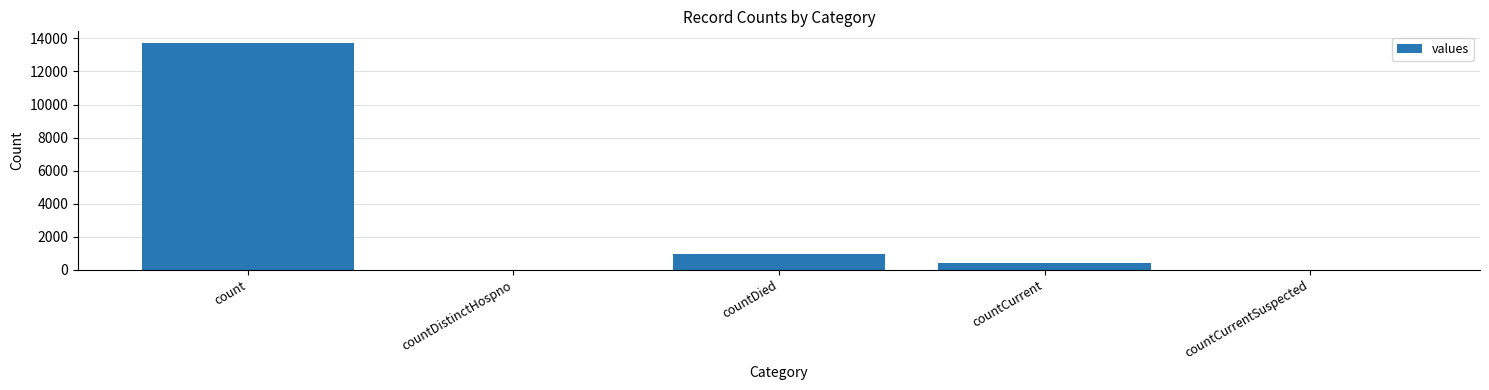

Is it true that the value at countCurrentSuspected is -5271?

False